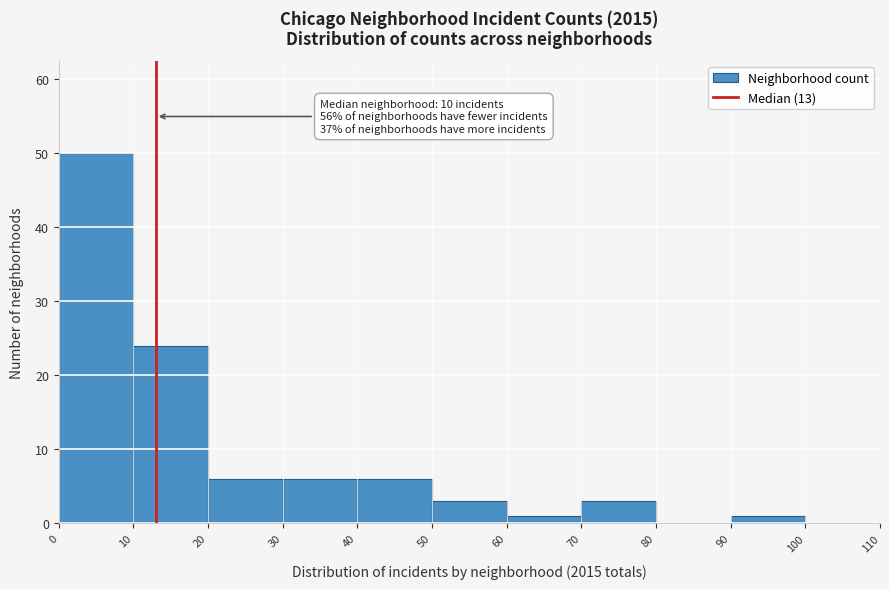

Over which range of the x-axis is the bar tallest?

0 to 10